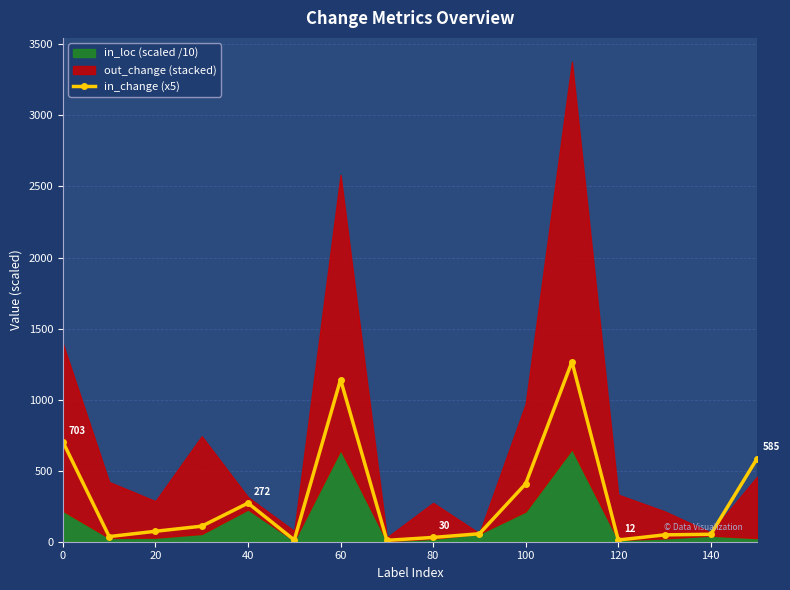

Is it true that in_change (x5) equals 209.2 at 100?

False